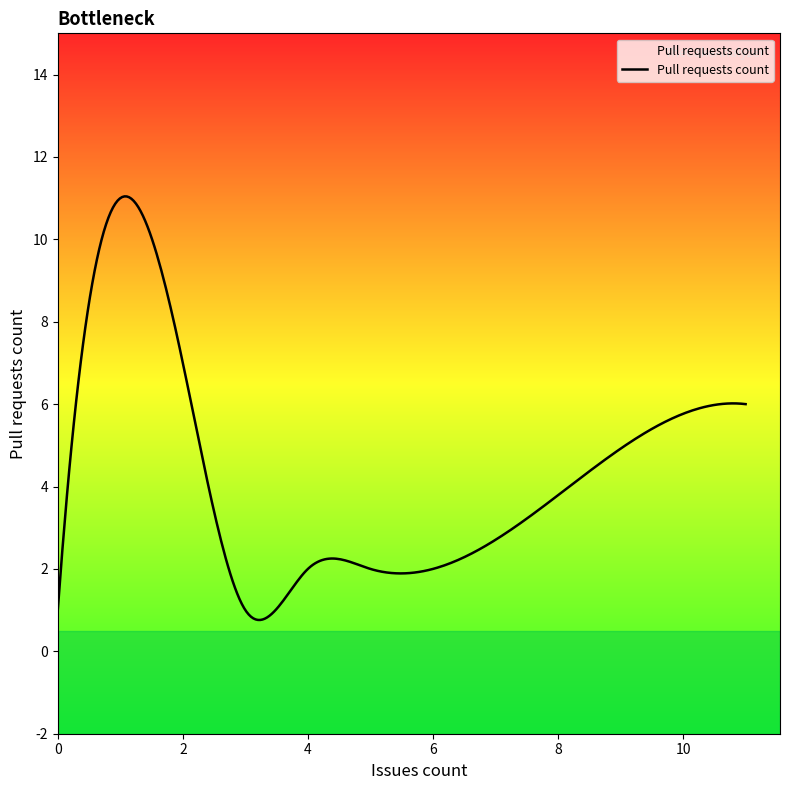

What is the greatest value displayed?

11.0